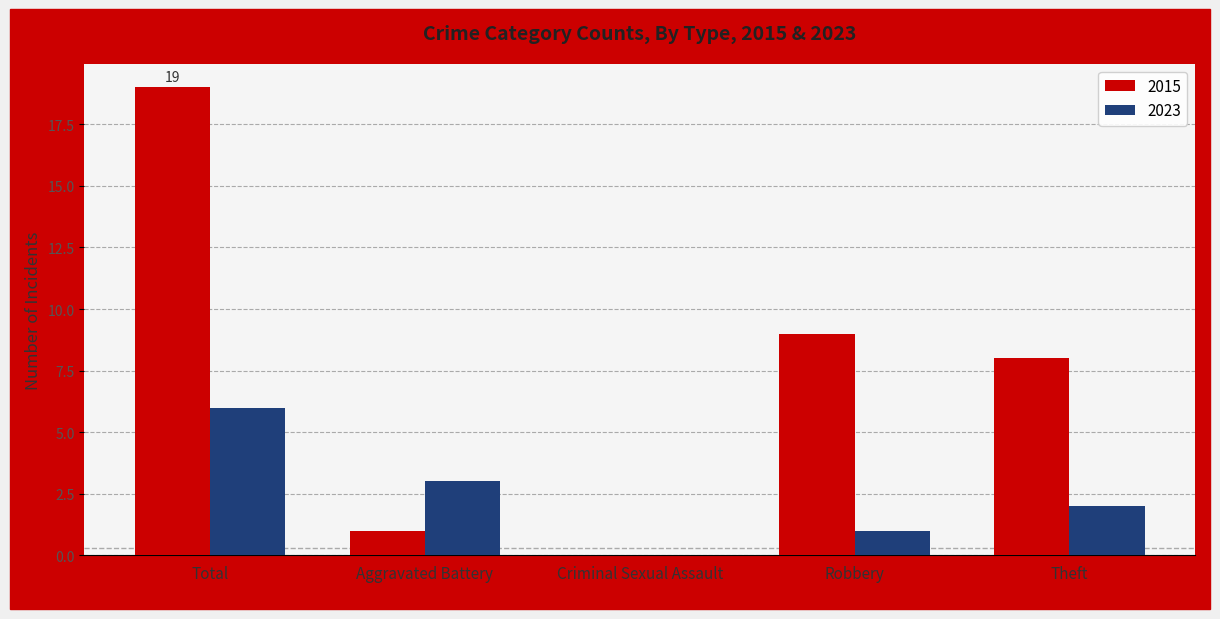

At which category is the sum across all series the highest?

Total